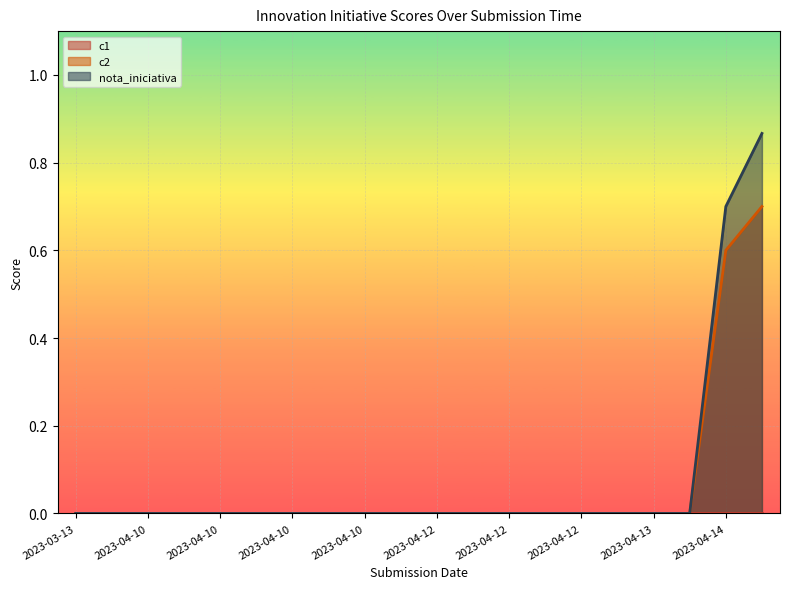

At how many categories does at least one series exceed 0?

2